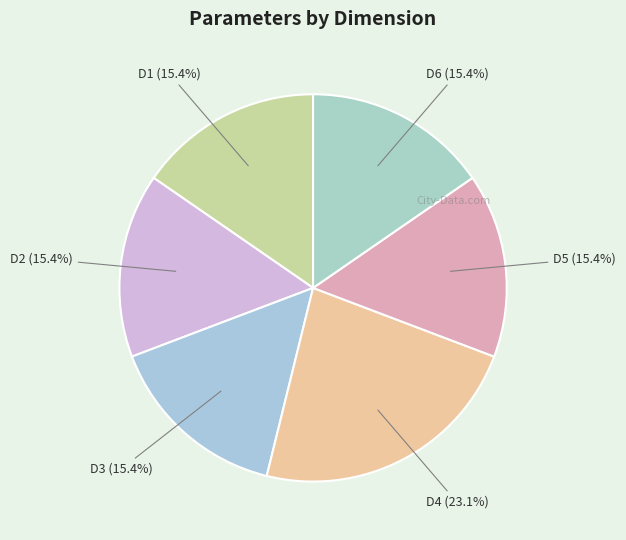

What is the ratio of the value at D5 to the value at D4?

0.7